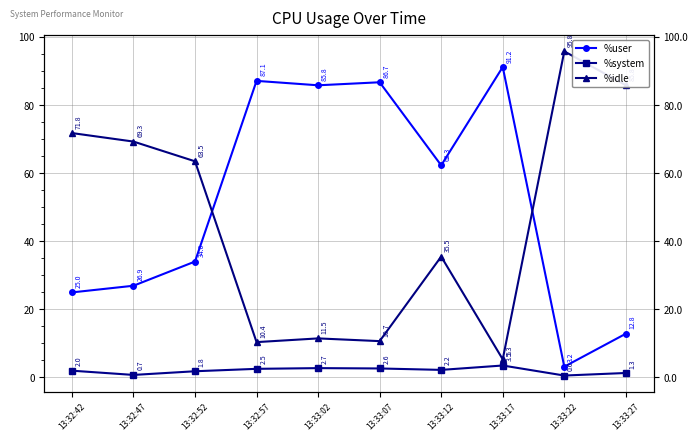

At which label is %system closest to 2?

13:32:42